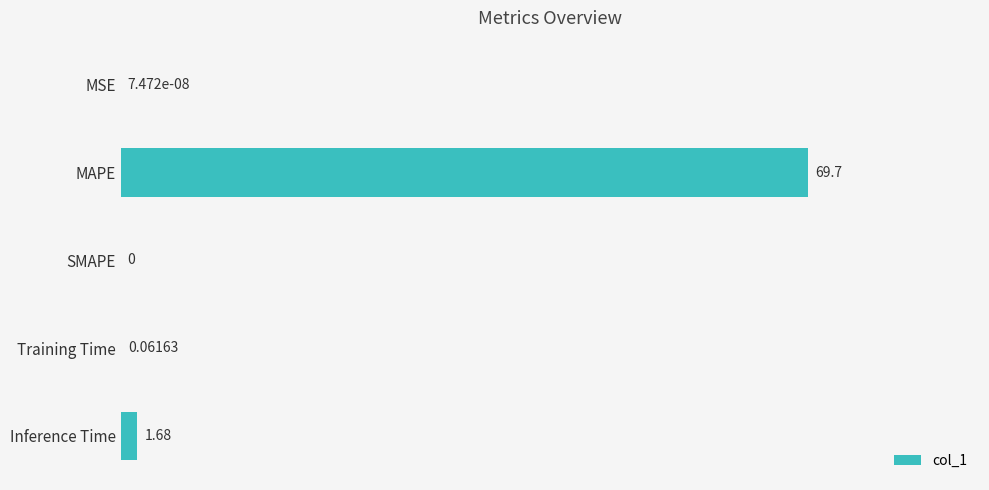

Which category has the highest value across all series?

MAPE